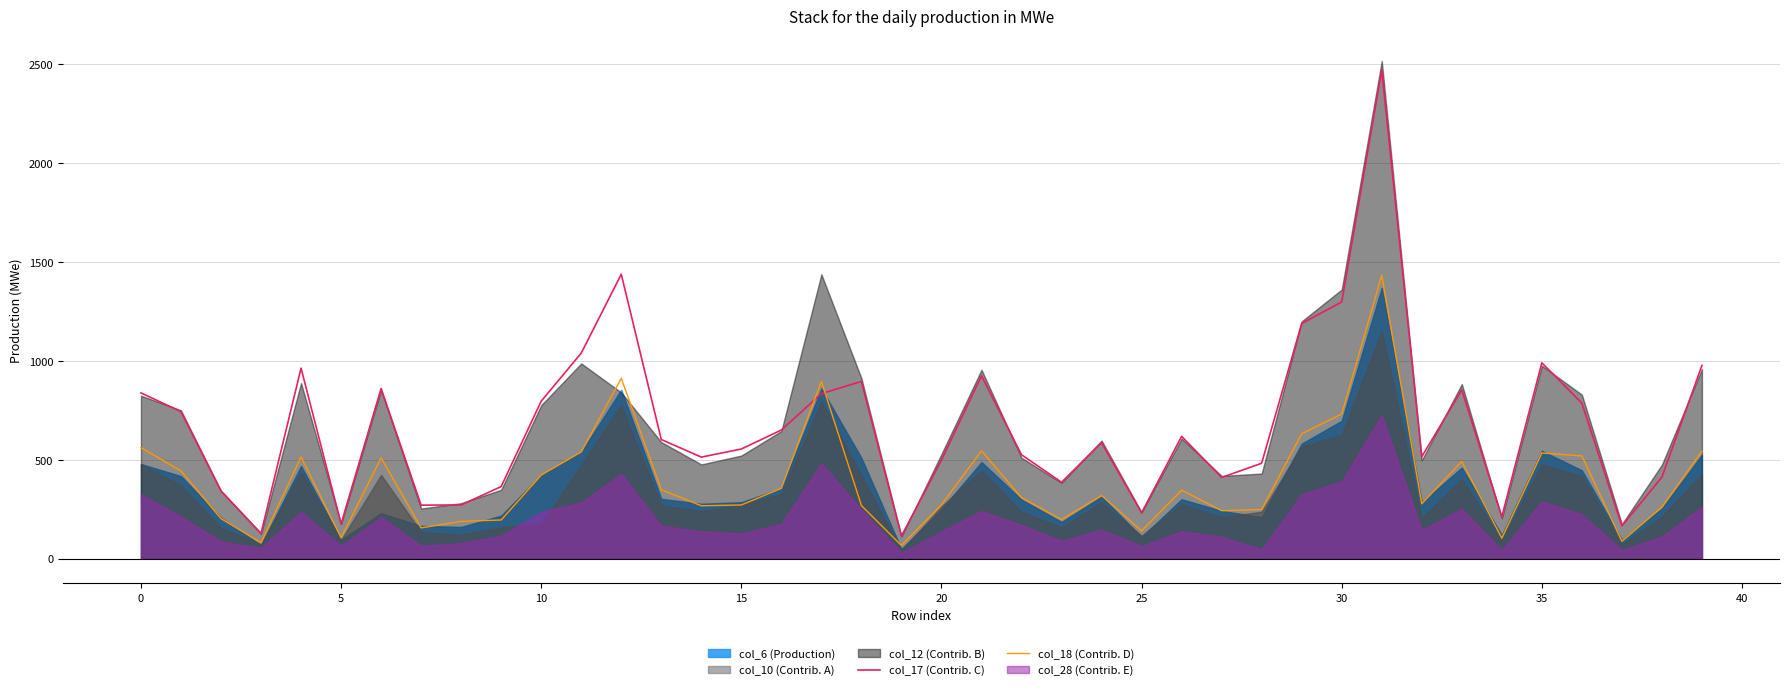

What is the lowest value of the col_18 (Contrib. D) series?

66